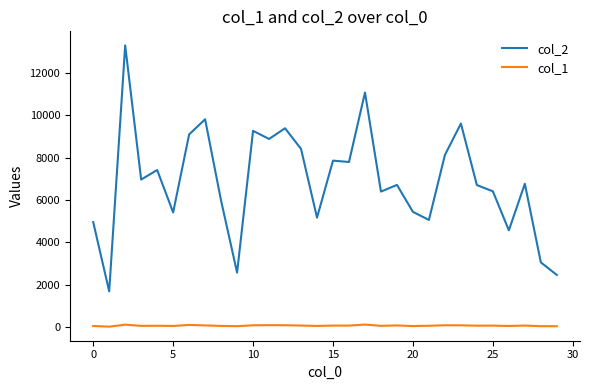

What is the minimum value shown in the chart?

23